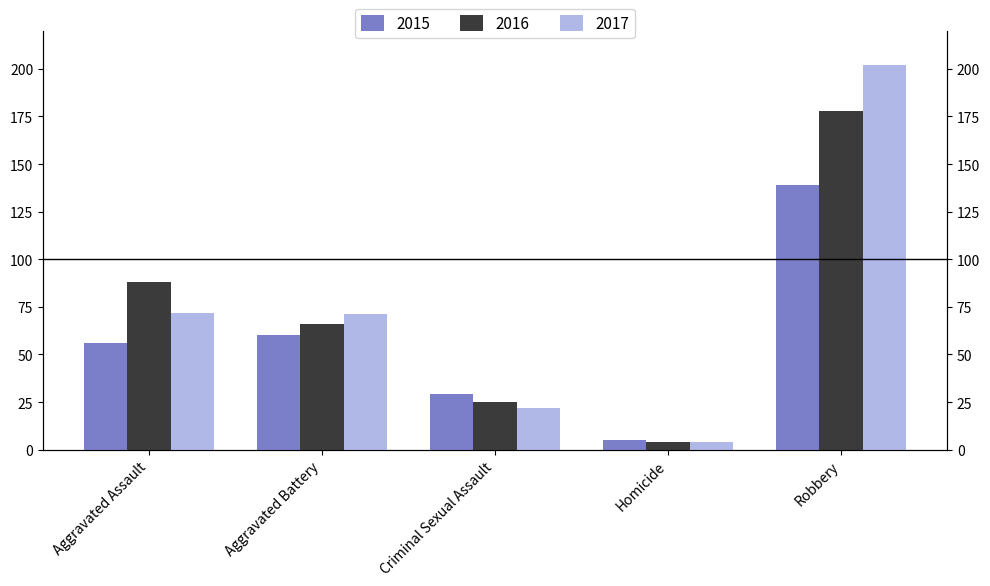

What is the sum of all 2015 values?

289